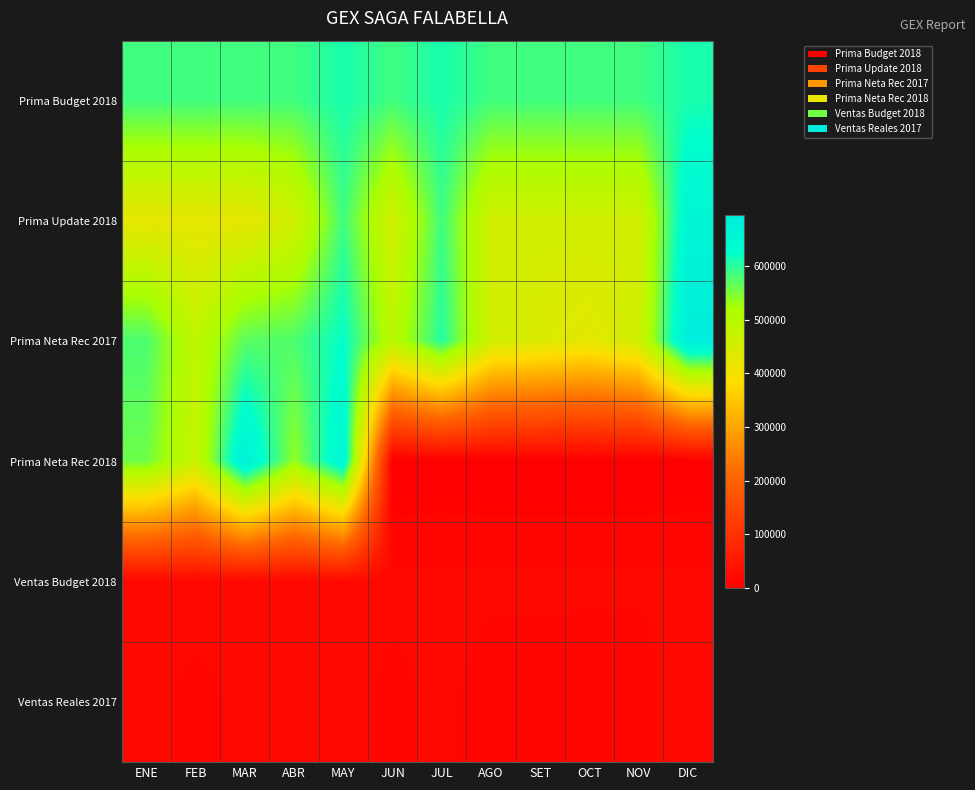

At which category is the sum across all series the highest?

MAY